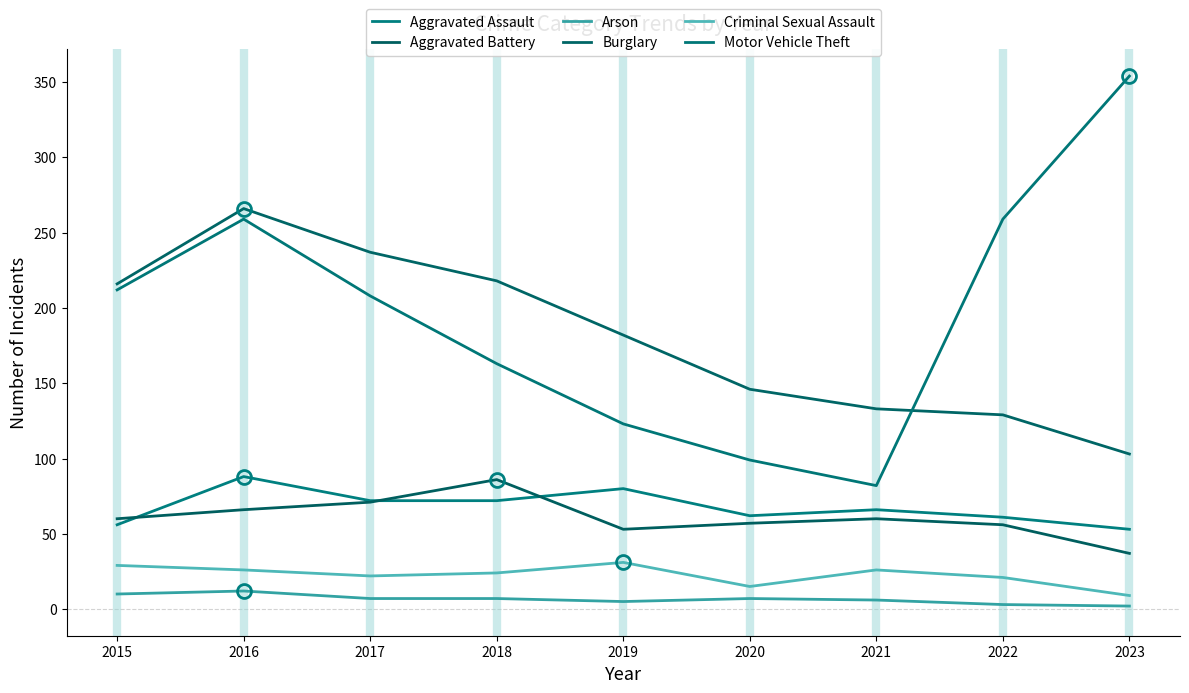

What is the spread (max minus min) of values at 2015?

206